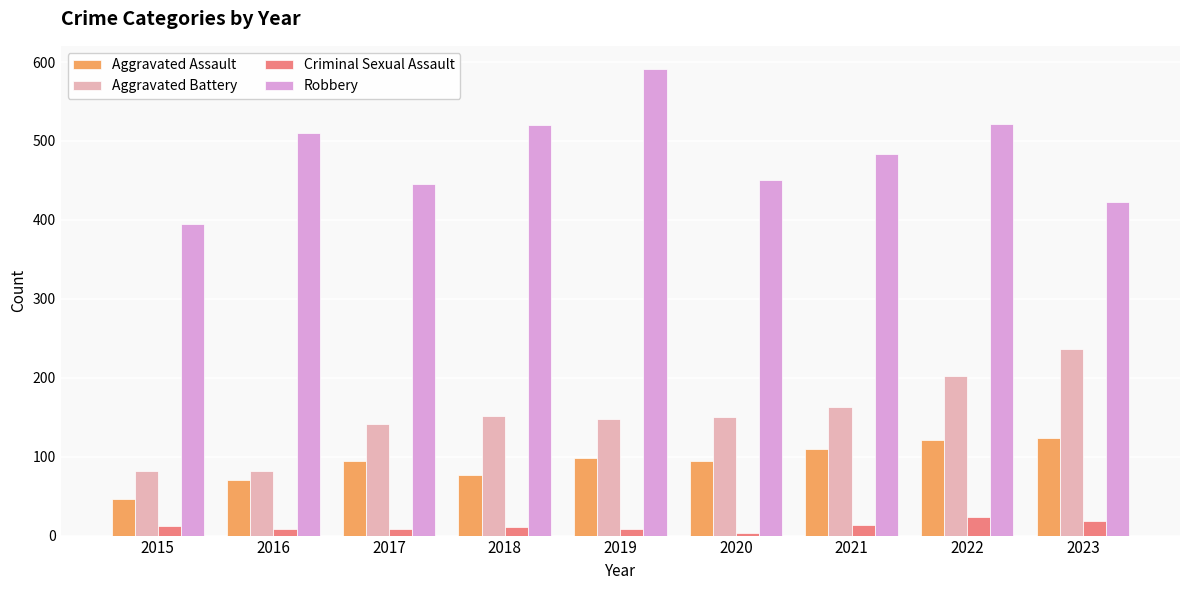

How many data points does each series have?

9